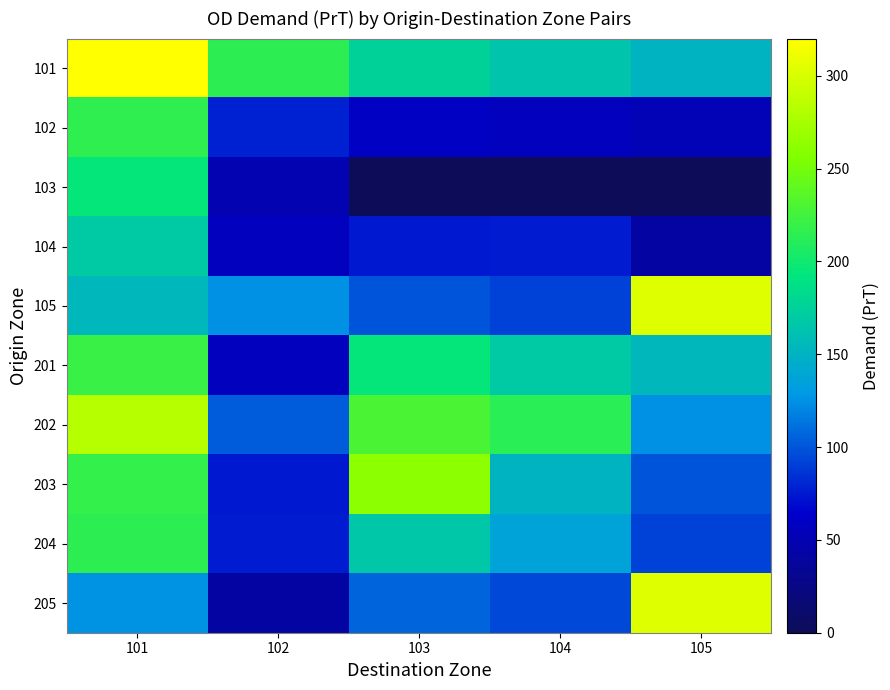

At which category is the sum across all series the highest?

101